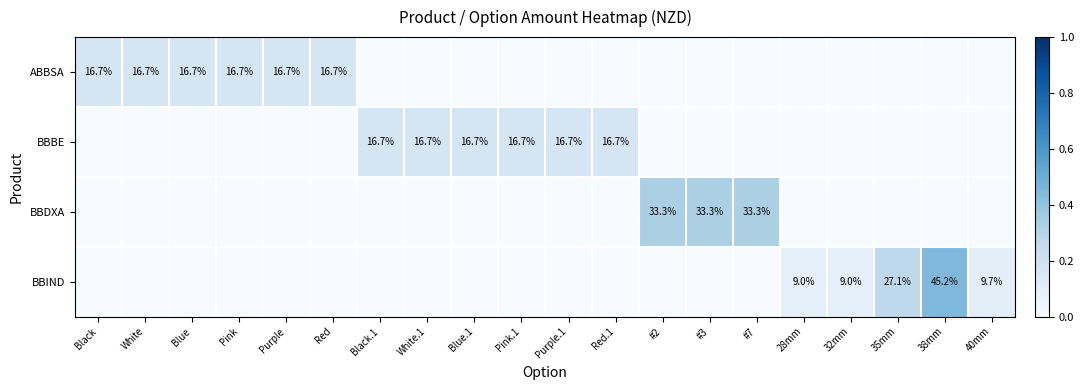

What is the spread (max minus min) of values at #3?

0.3